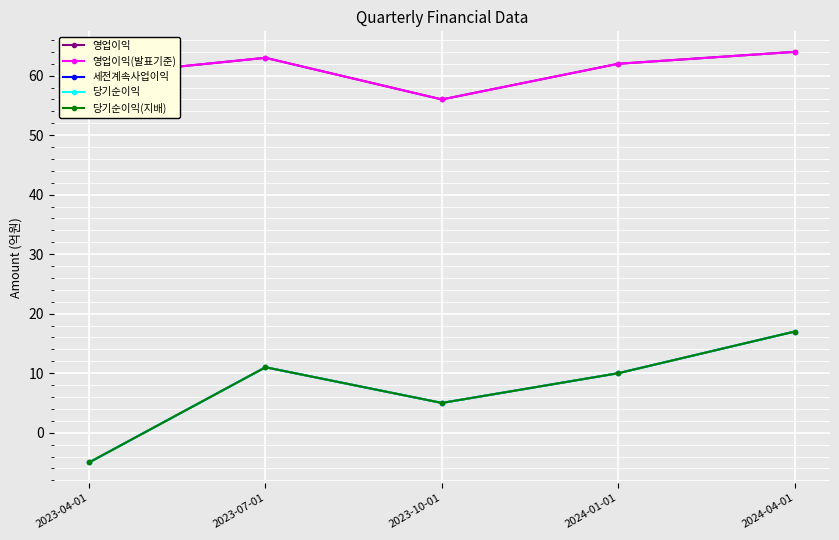

Does the chart have visible grid lines?

Yes